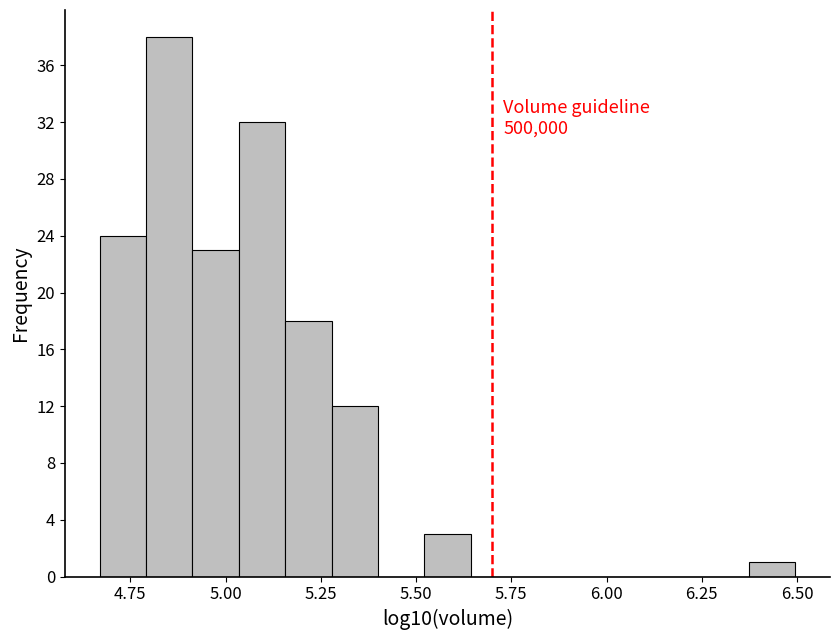

Read against the x-axis, roughly where is the centre of the tallest bar?

4.85